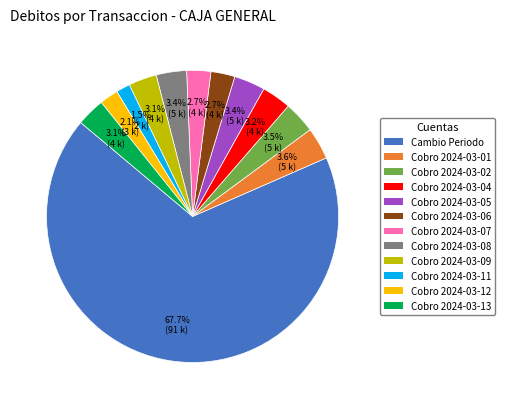

To the nearest percent, what is the difference between the Cobro 2024-03-02 and Cobro 2024-03-12 slice percentages?

1%